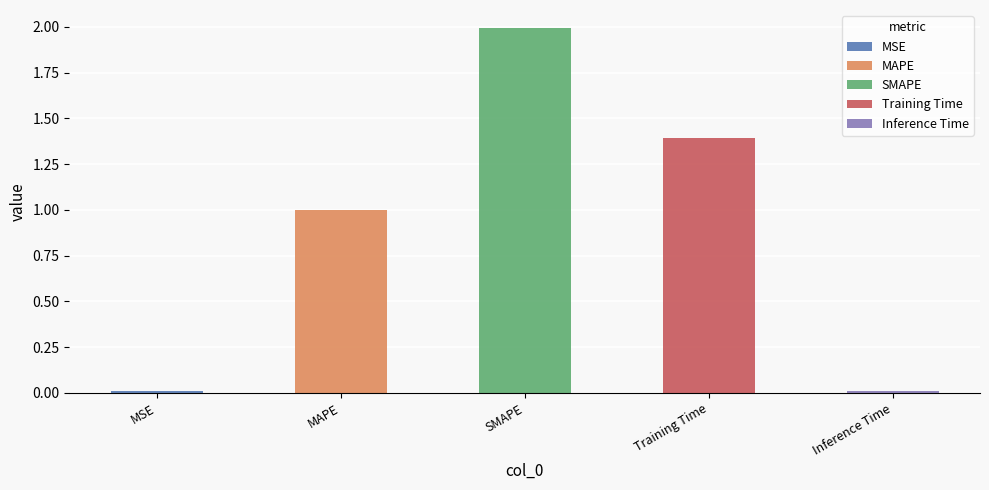

Are the bars grouped side by side (vs. stacked)?

No